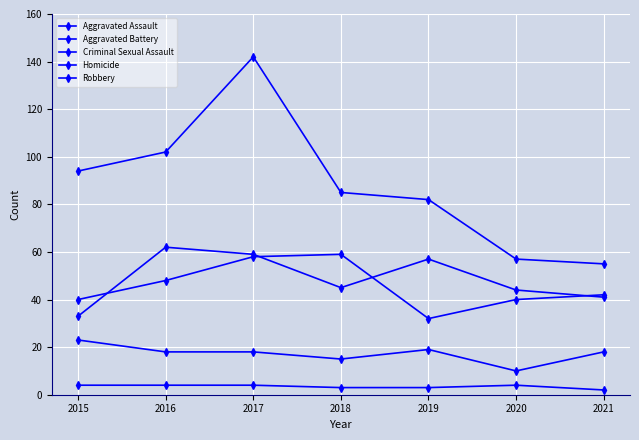

True or false: Homicide and Robbery cross at least once.

False